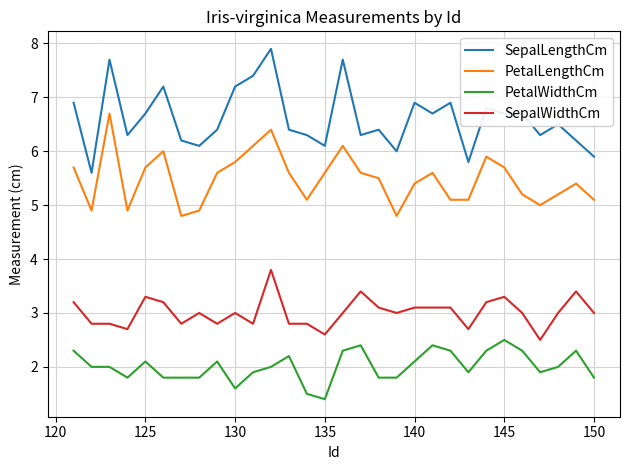

Does the chart have visible grid lines?

Yes